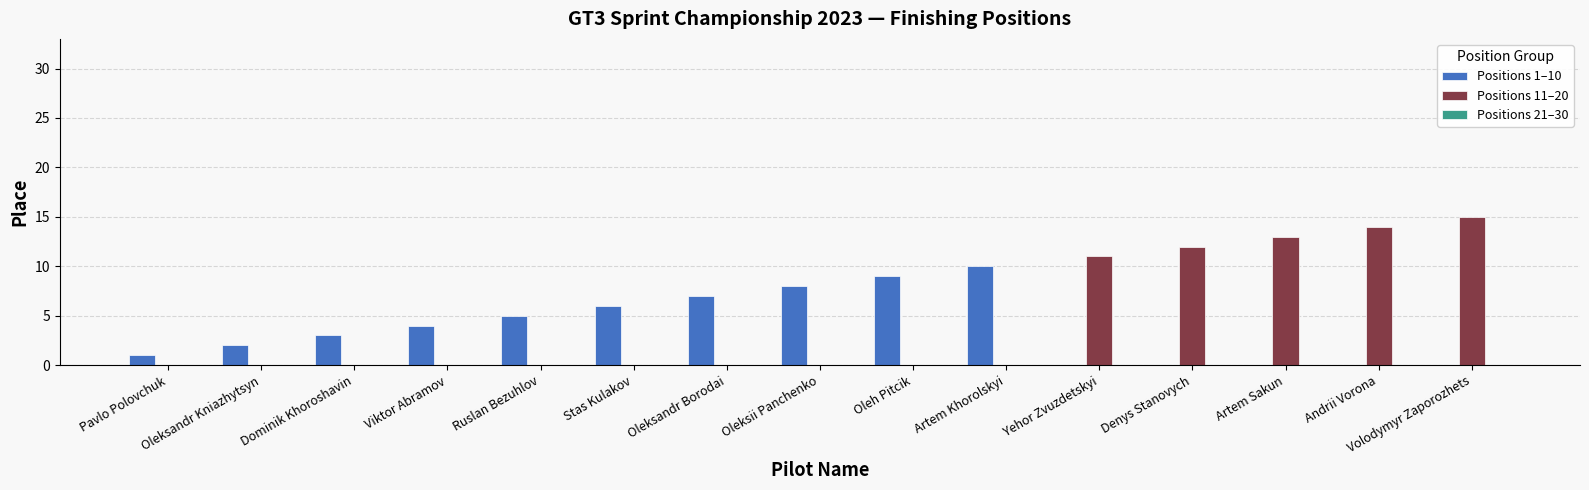

Which series changed the most between Dominik Khoroshavin and Andrii Vorona?

Positions 11–20